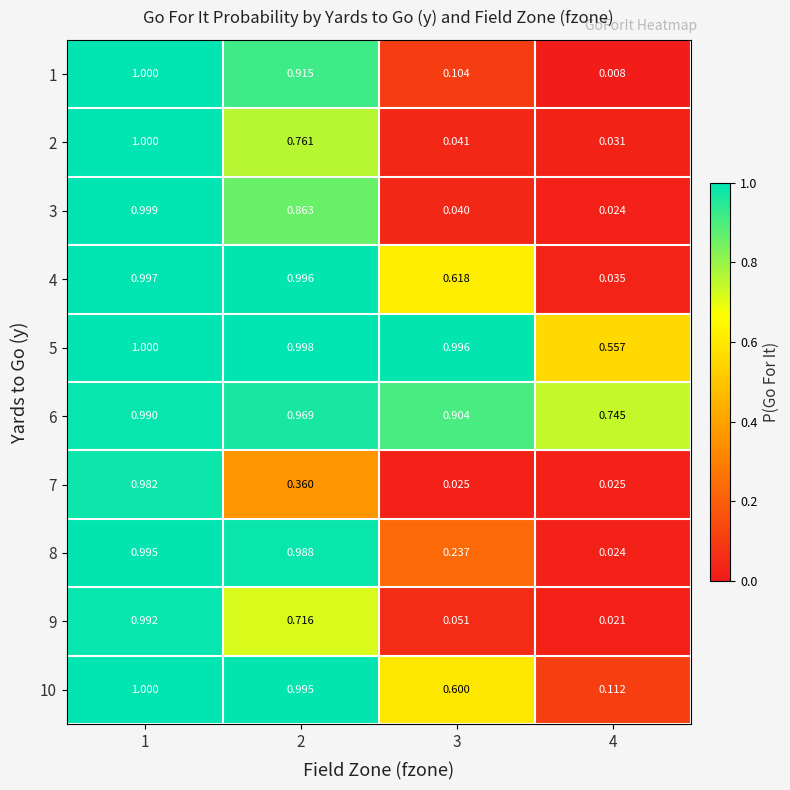

Is the value of 2 at 1 greater than the value of 1 at 4?

Yes